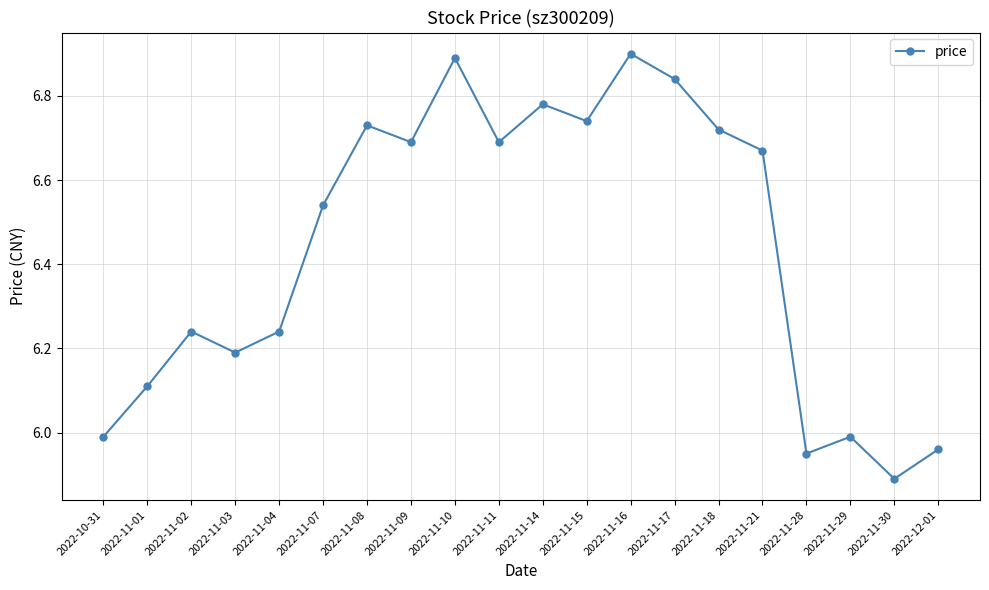

Which label corresponds to the largest value in the chart?

2022-11-16